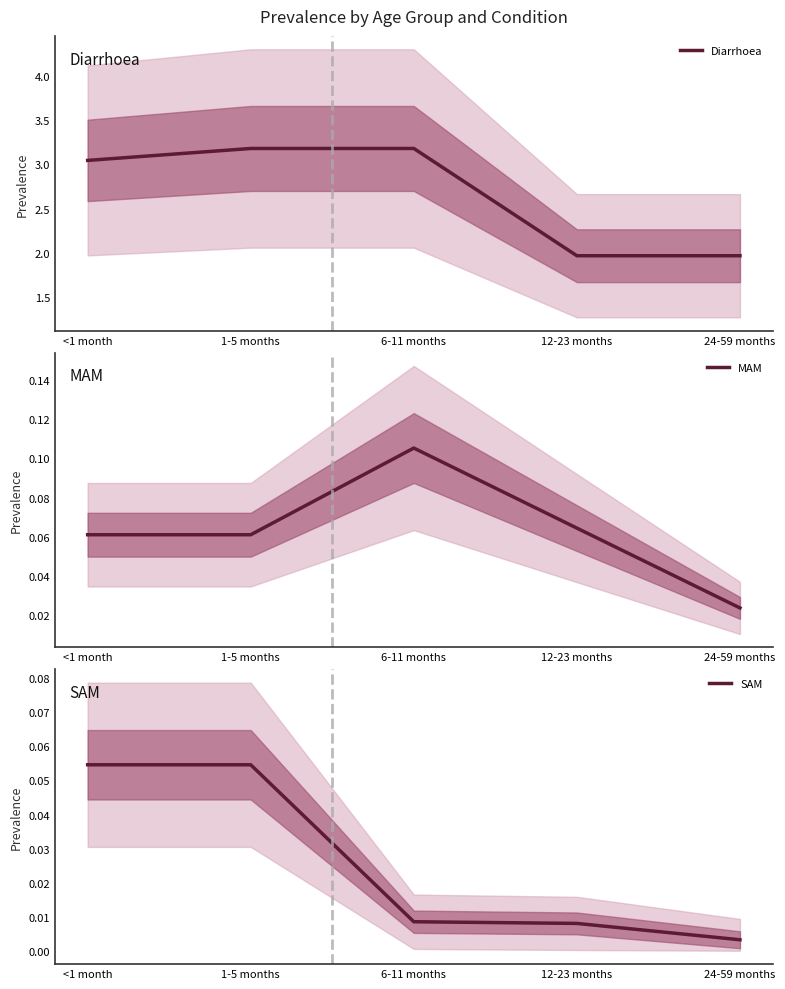

Which series has the widest spread of values?

Diarrhoea